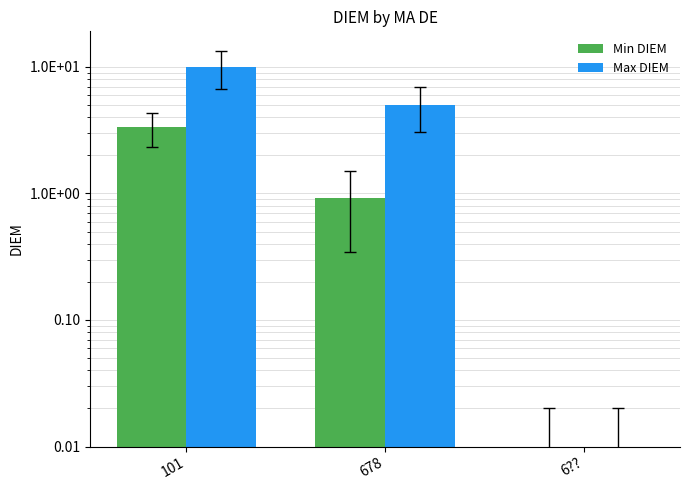

Which series has the largest total across all categories?

Max DIEM